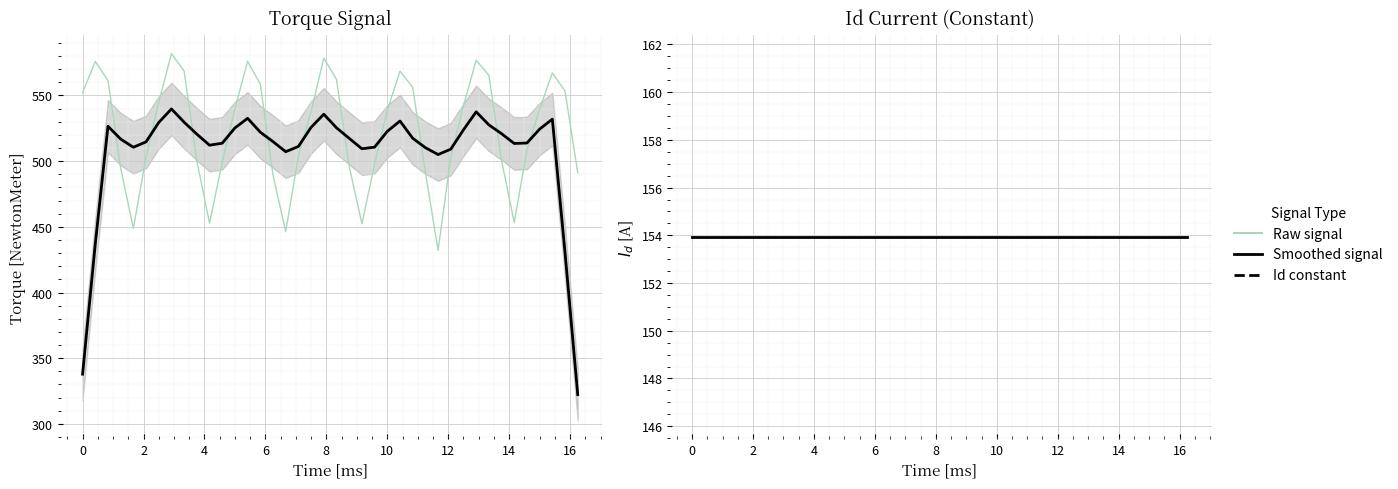

What is the value of the Torque (raw) point at the 5th from the left?

448.7